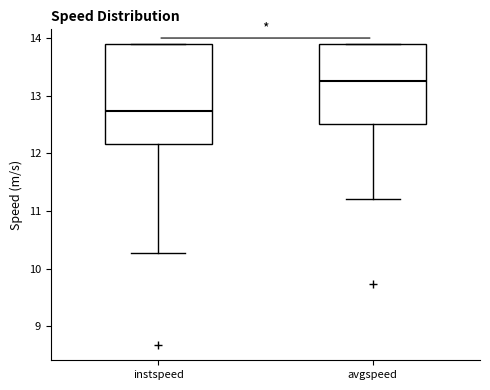

Comparing the boxes themselves (not the whiskers), which one is the tallest?

instspeed